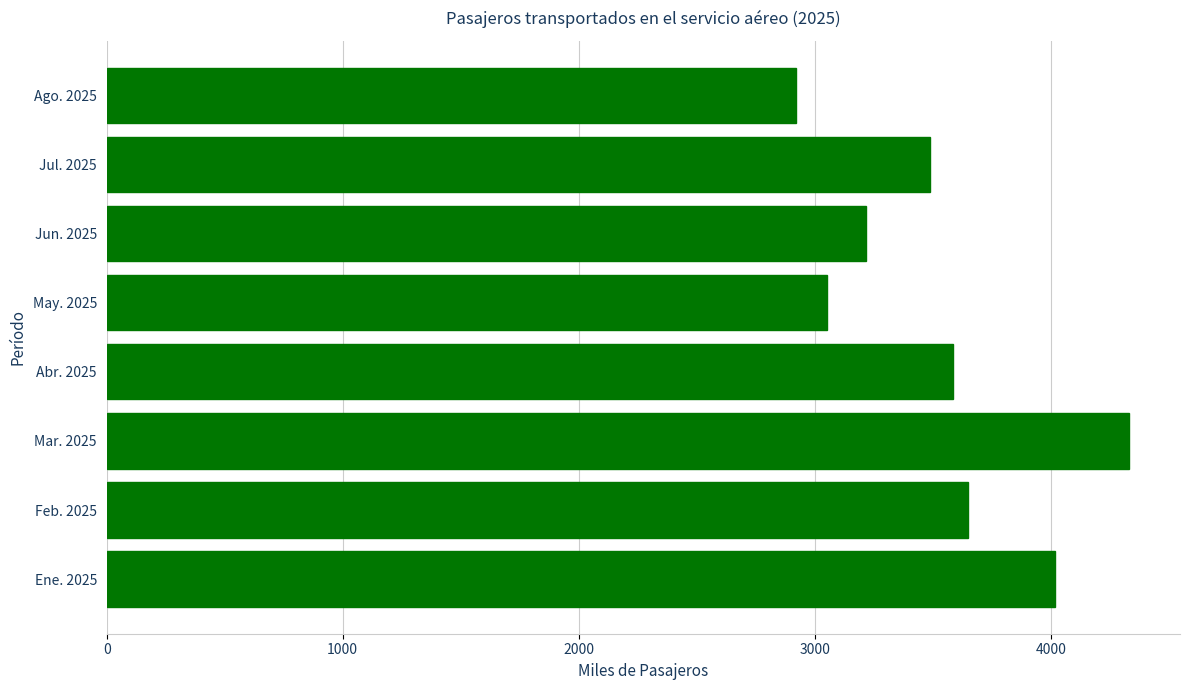

What is the difference between the maximum and minimum values?

1410.9